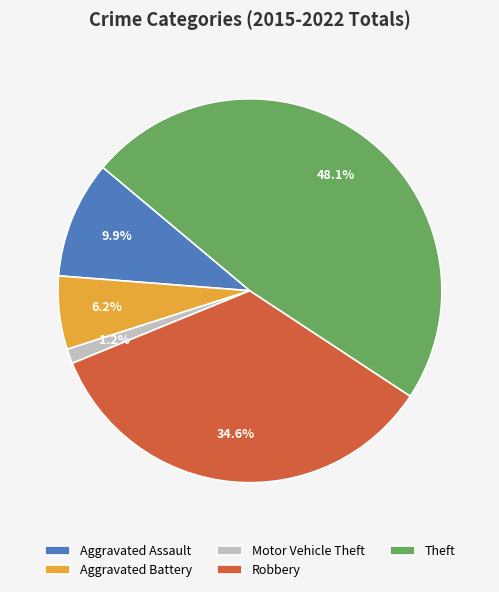

Rank the categories by value from lowest to highest.

Motor Vehicle Theft, Aggravated Battery, Aggravated Assault, Robbery, Theft